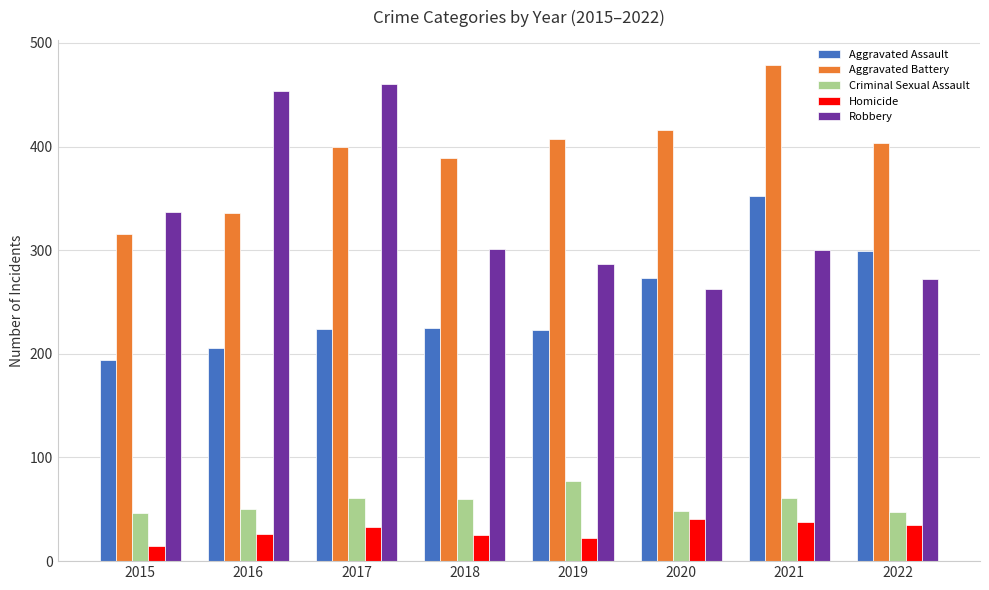

What is the greatest value displayed?

479